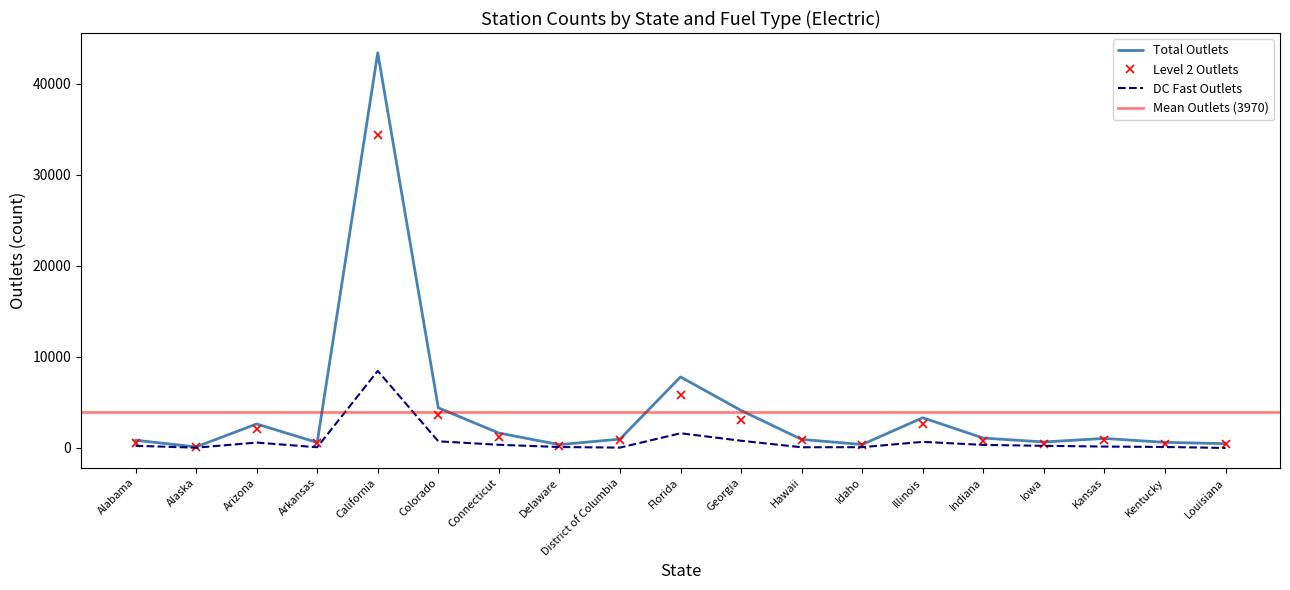

Which category has the highest value across all series?

California